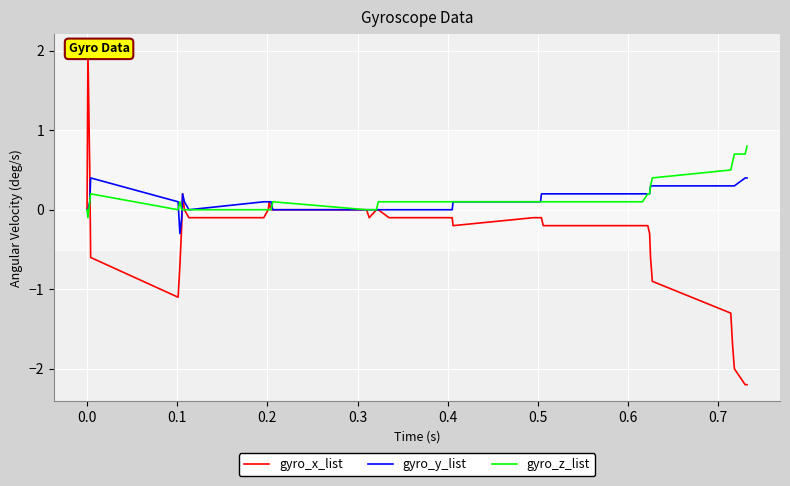

True or false: gyro_y_list has more than 0 interior local peaks.

True